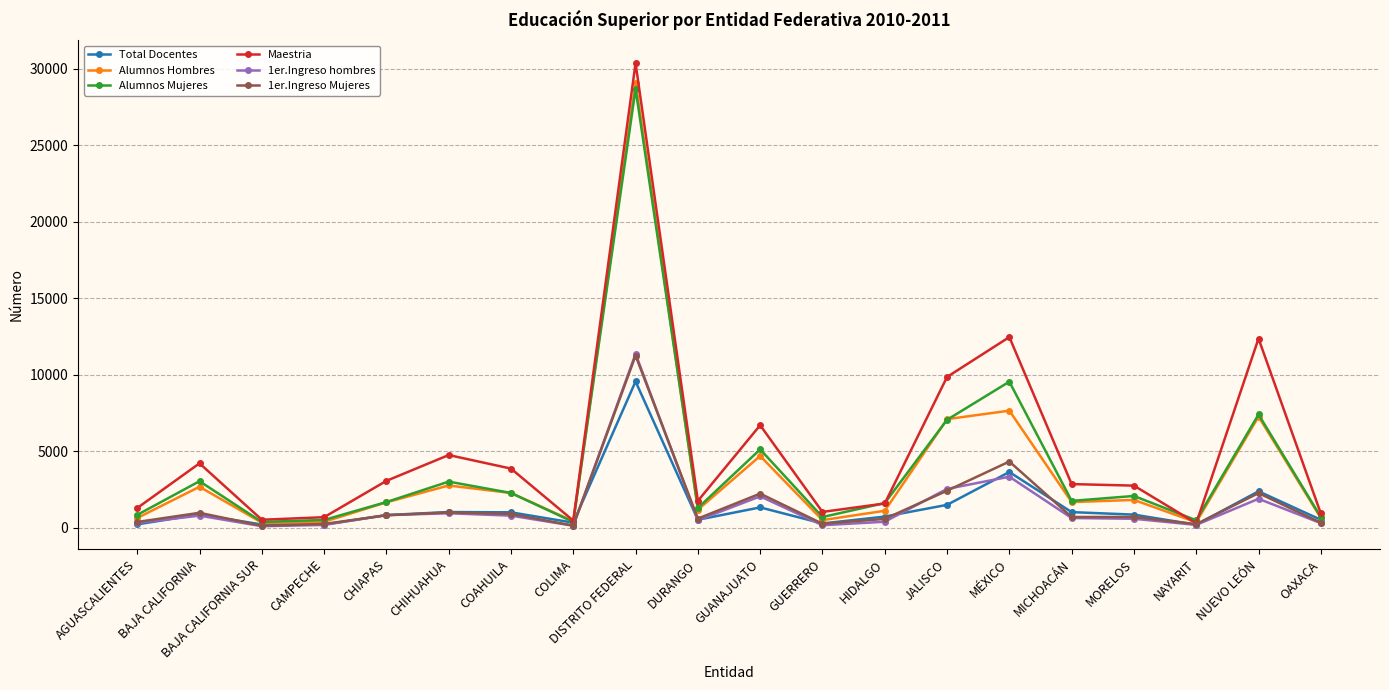

True or false: 1er.Ingreso hombres has more than 2 points higher than both neighbors.

True